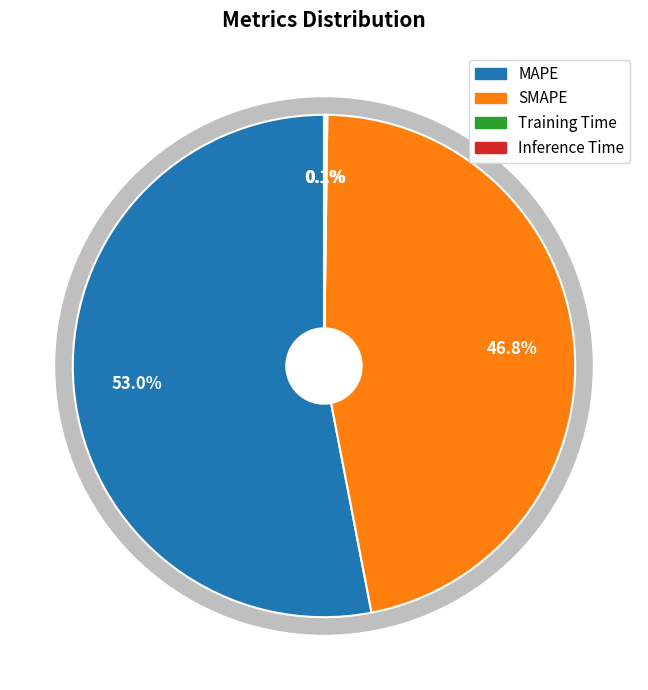

Which has a higher value, SMAPE or Inference Time?

SMAPE